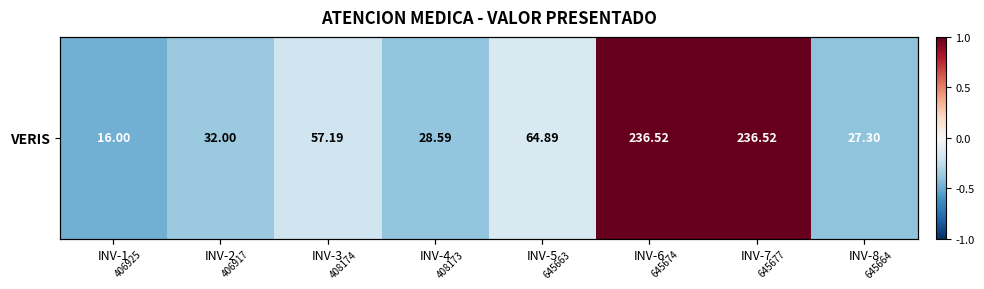

Reading right to left, list all the values displayed in this chart.

-0.4	1.0	1.0	-0.2	-0.4	-0.2	-0.4	-0.5